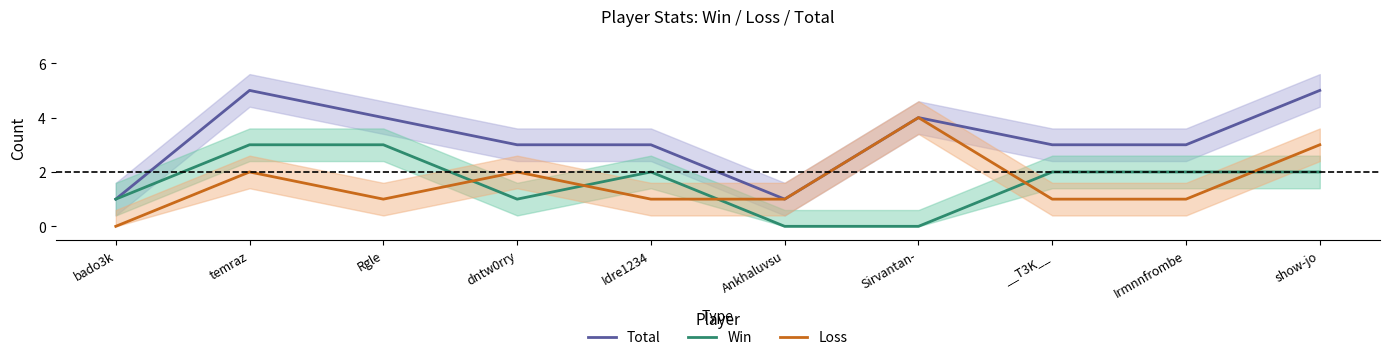

Reading right to left, extract all data points from this chart.

Total: 5	3	3	4	1	3	3	4	5	1
Win: 2	2	2	0	0	2	1	3	3	1
Loss: 3	1	1	4	1	1	2	1	2	0